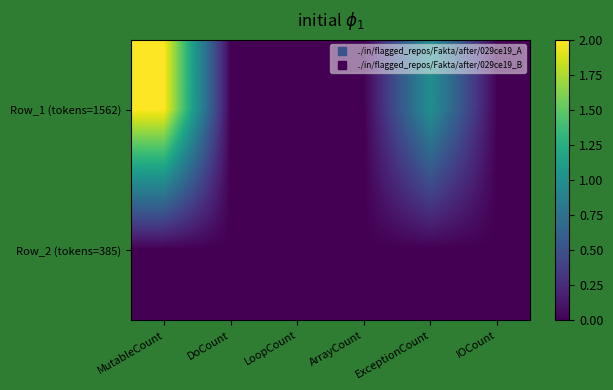

Between ArrayCount and MutableCount, which is larger?

MutableCount